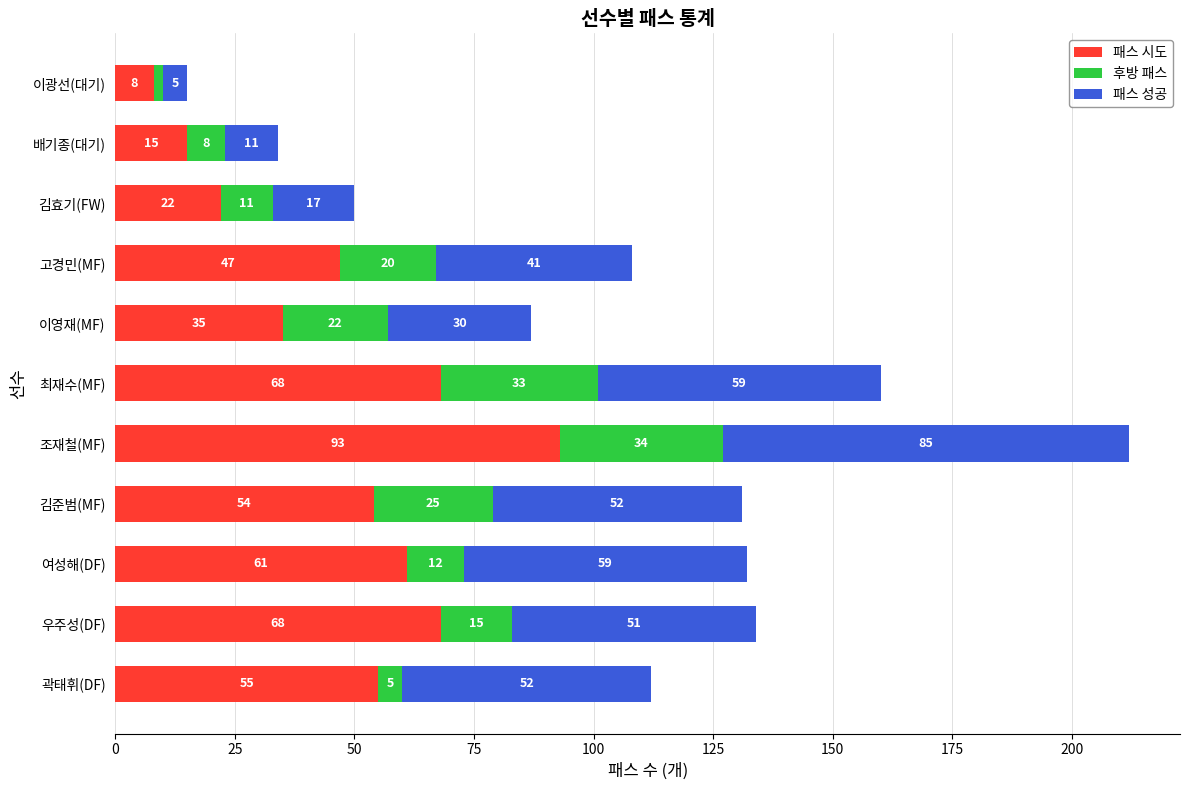

Which category has the lowest value in the 패스 시도 series?

이광선(대기)